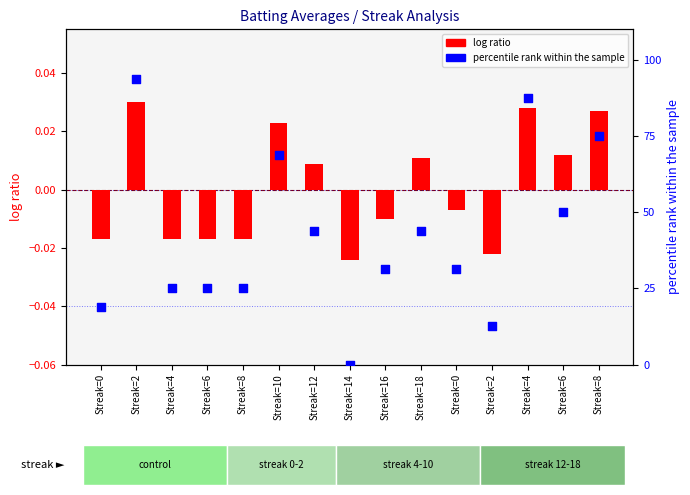

At how many categories does at least one series exceed 46?

5